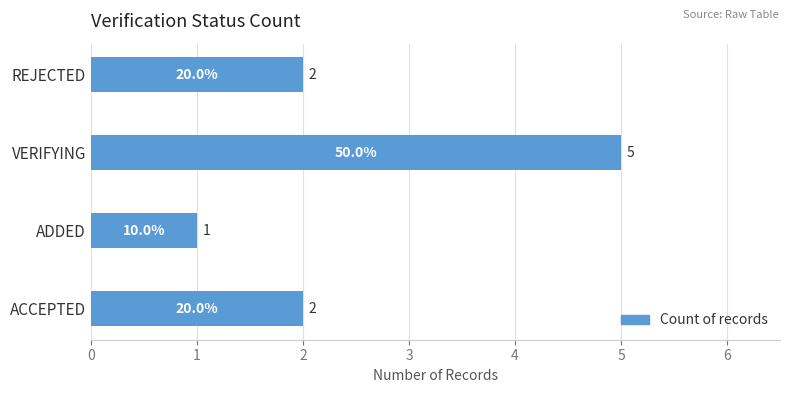

What is the maximum value shown in the chart?

5